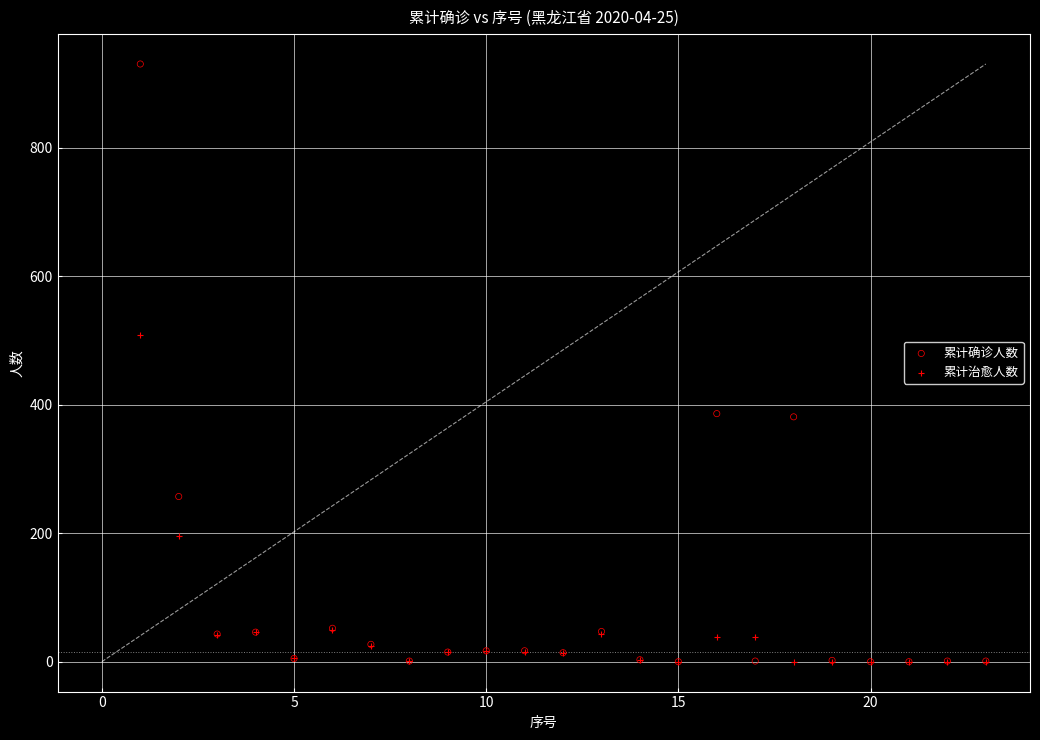

In the 累计确诊人数 series, what Y value is closest to 465?

386